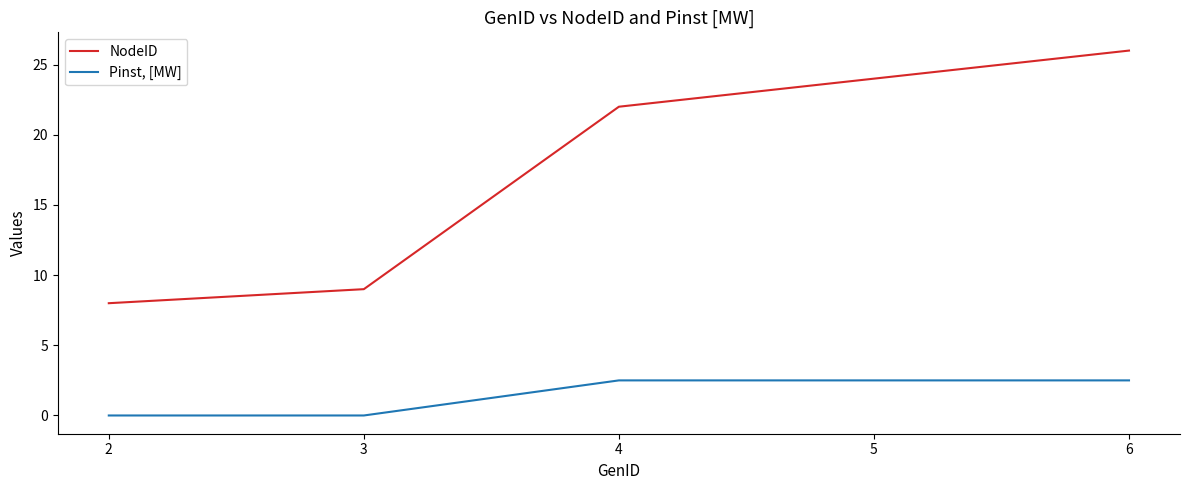

What is the difference between the second highest and second lowest values in the NodeID series?

15.0